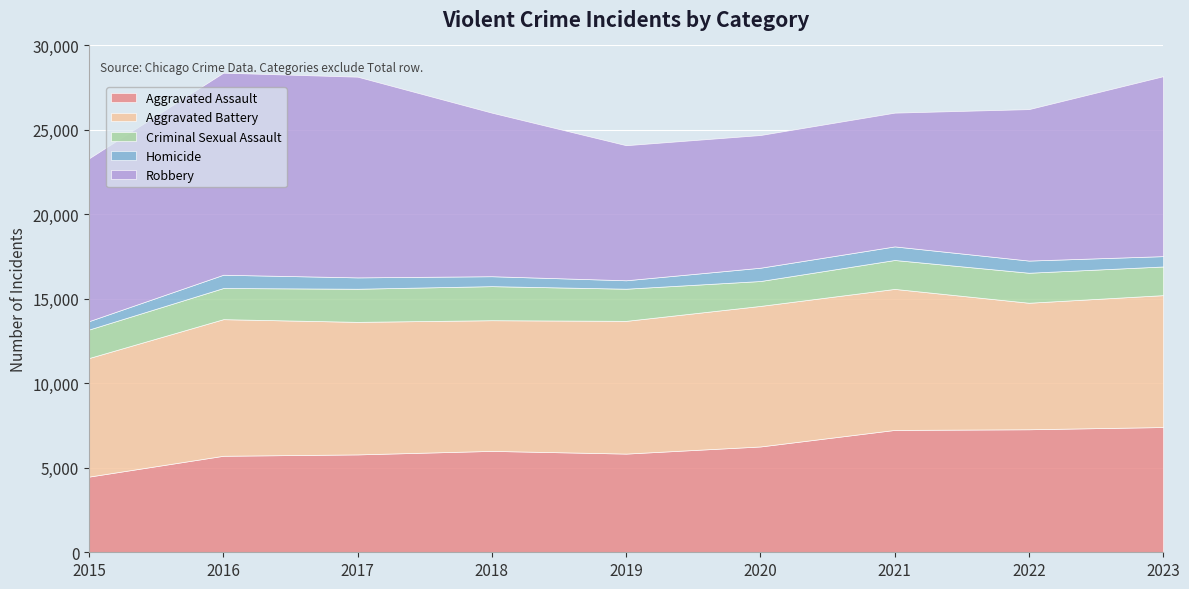

At 2023, list the series in order from largest to smallest.

Robbery, Aggravated Battery, Aggravated Assault, Criminal Sexual Assault, Homicide